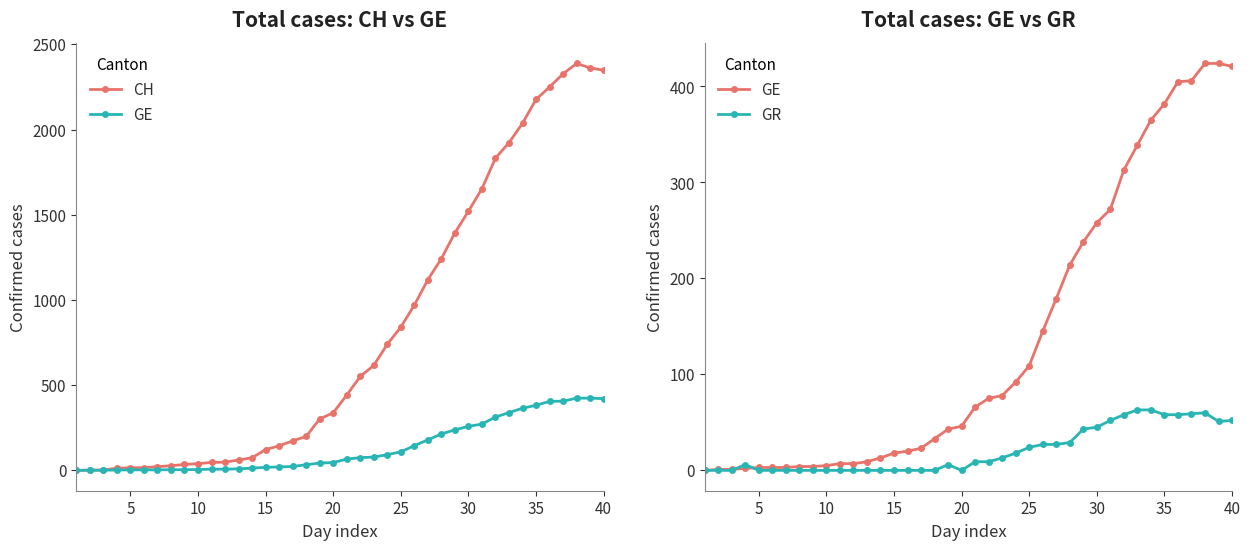

True or false: CH has more than 2 points higher than both neighbors.

False